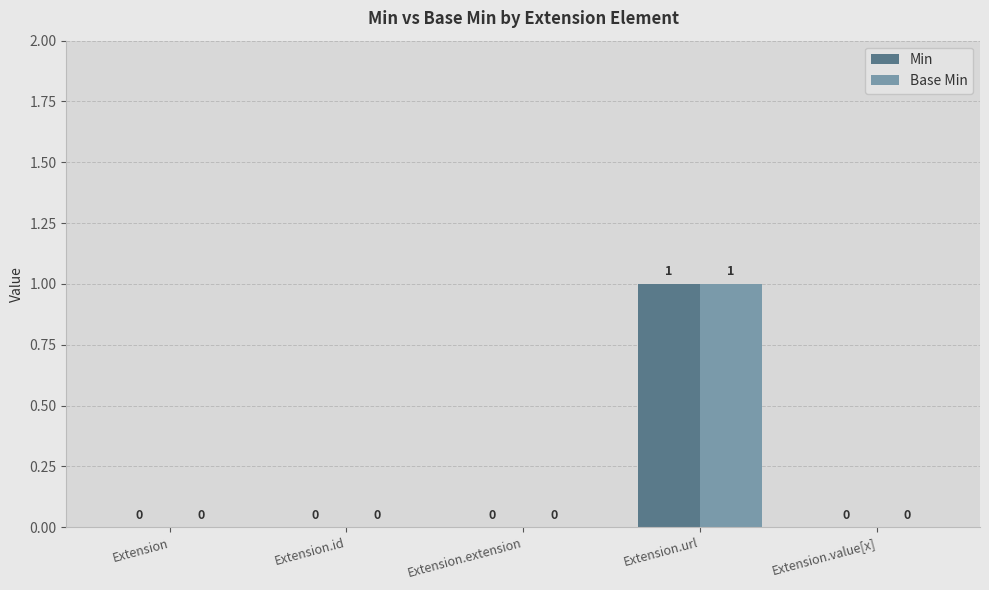

What is the sum of all Min values?

1